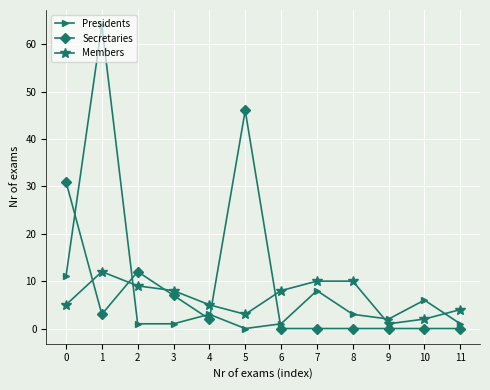

The Members series shows 5 at 0. True or false?

True